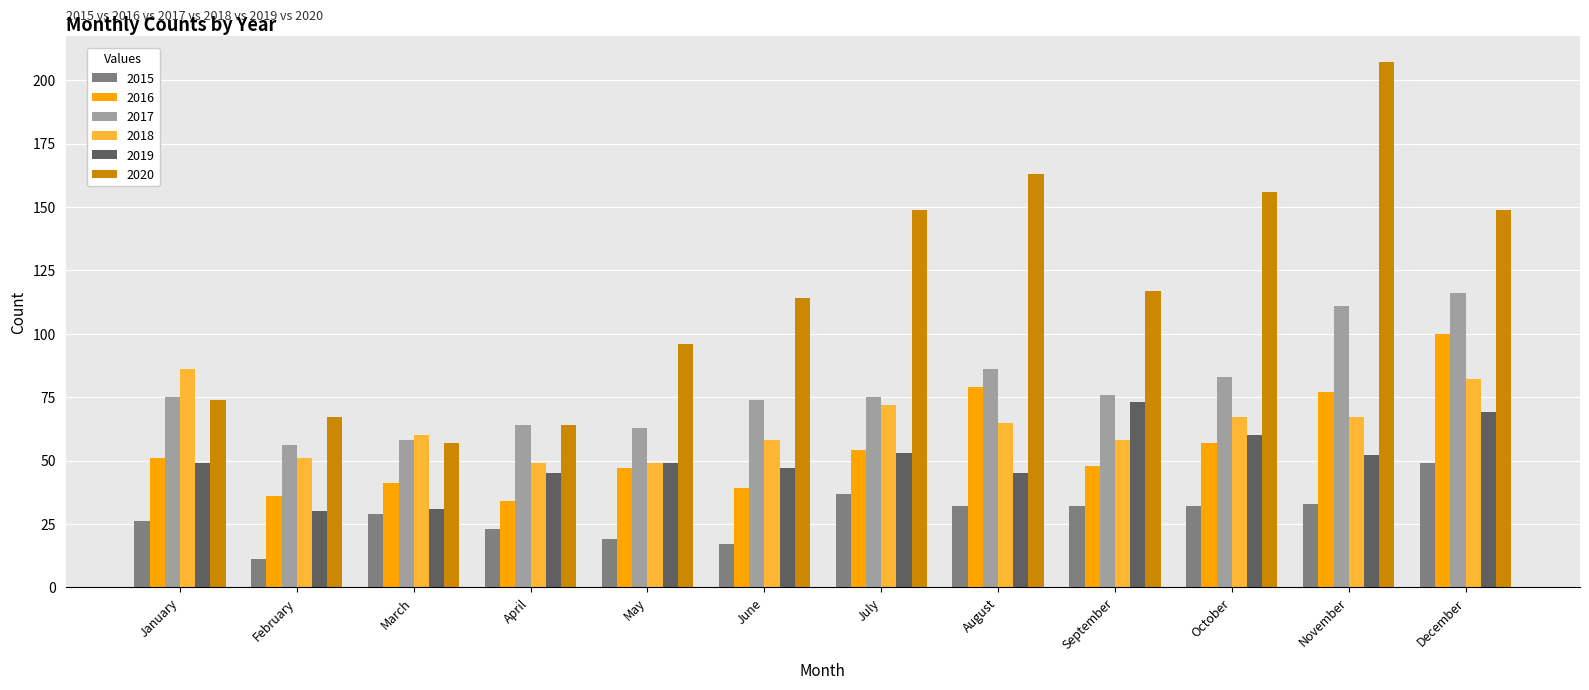

Which series has the widest spread of values?

2020